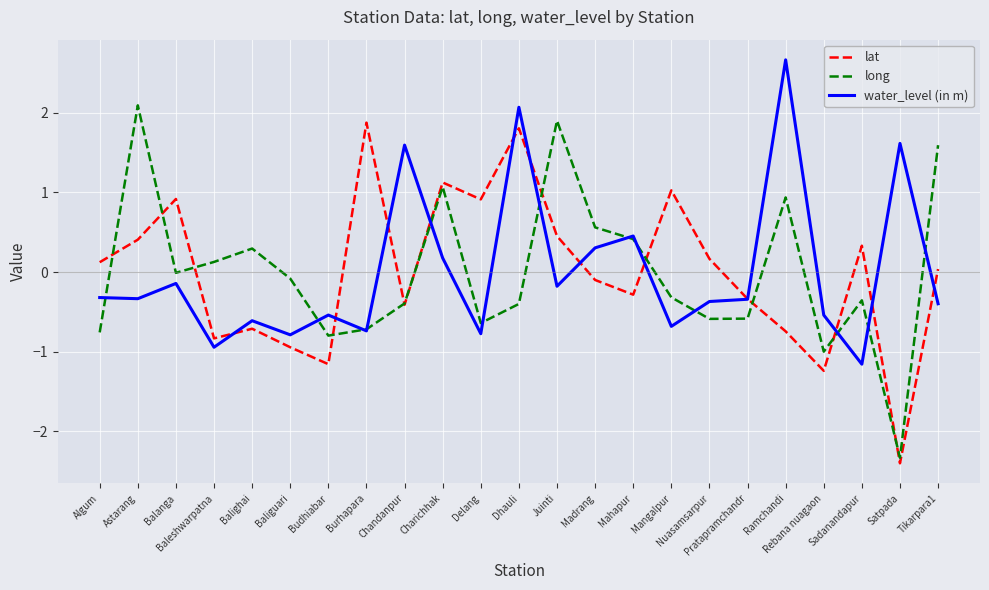

What are all the series names shown in the legend?

lat, long, water_level (in m)